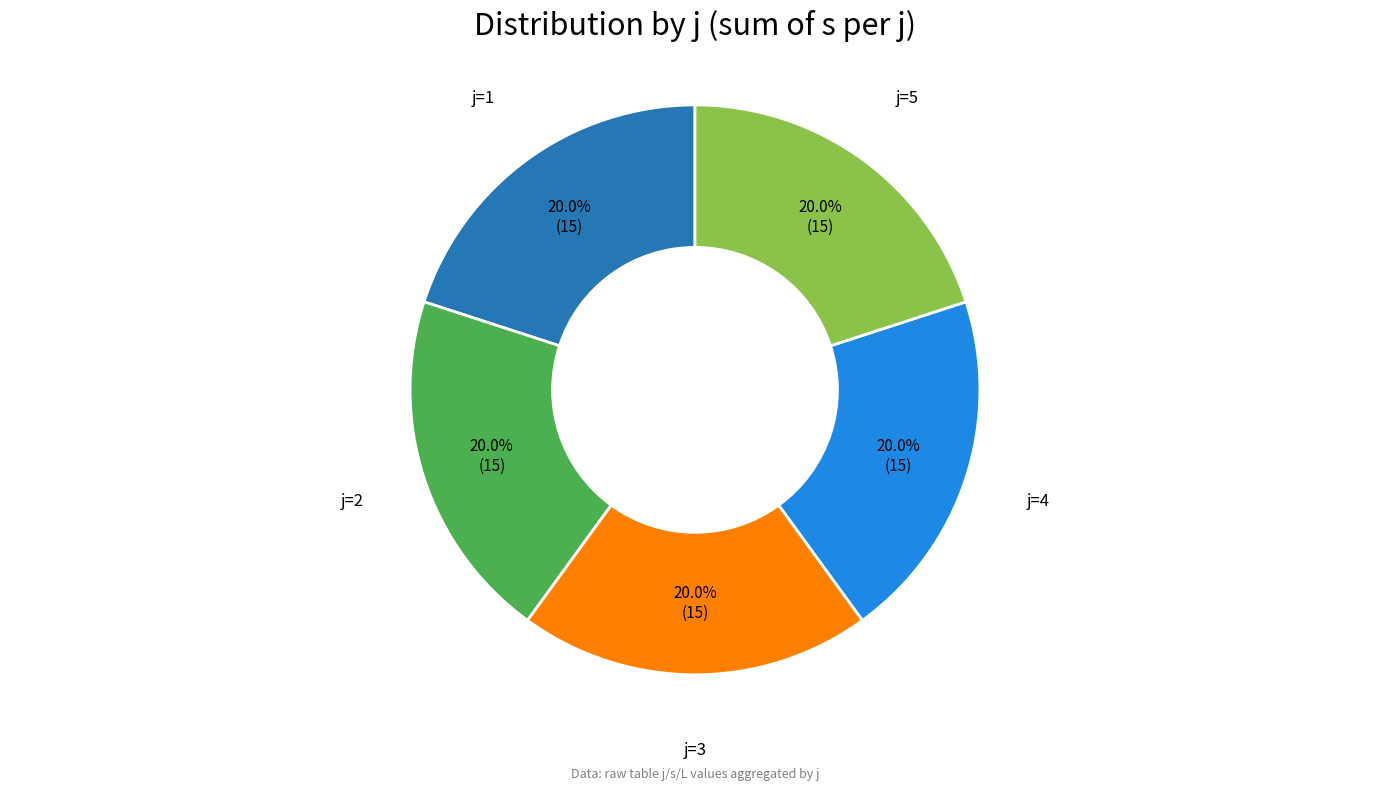

Is there a majority slice in this chart?

No